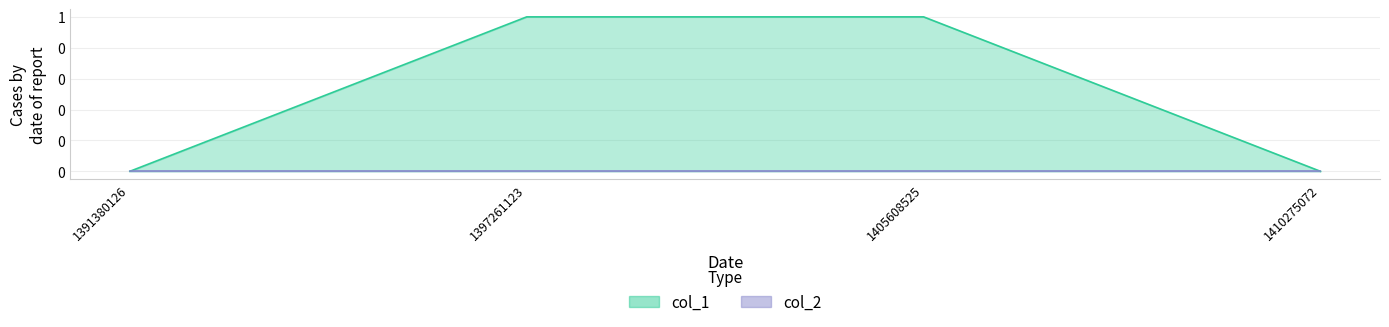

How many categories are shown in the chart?

4